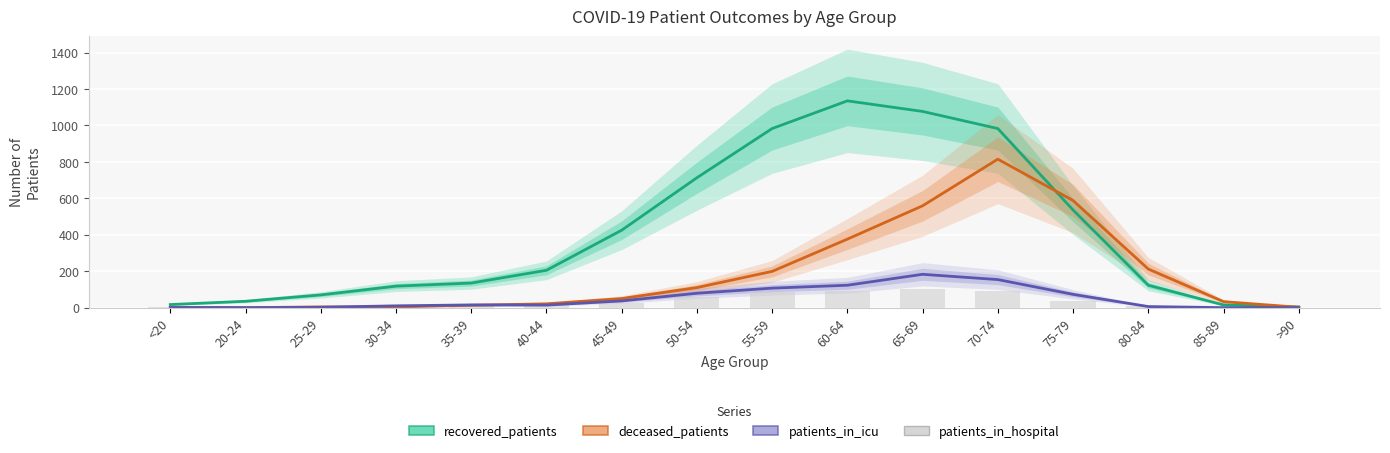

What is the label of the 11th bar from the left?

65-69